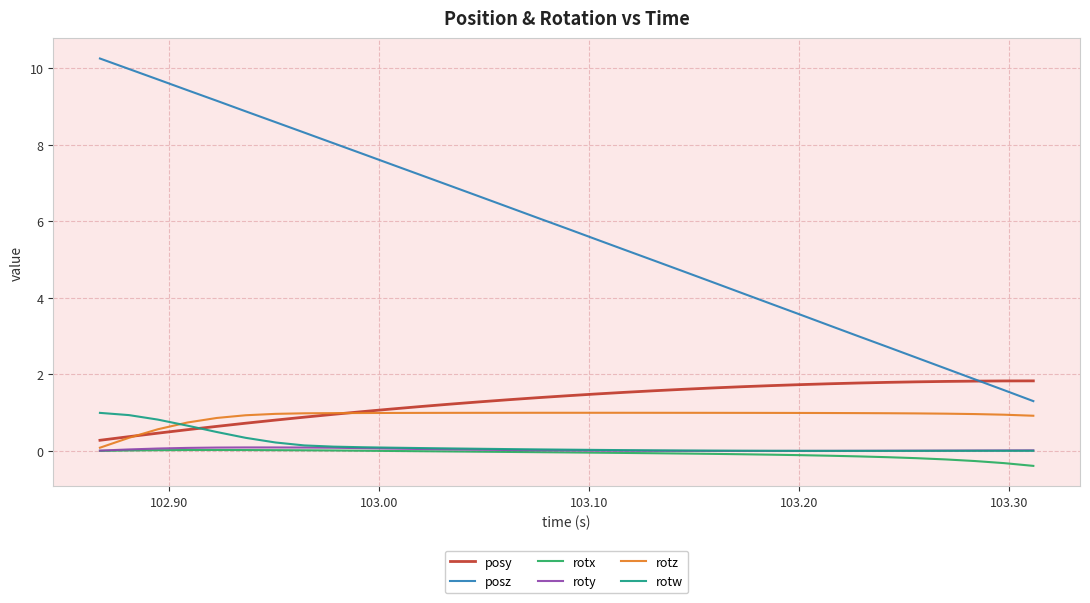

What is the smallest value displayed?

-0.4